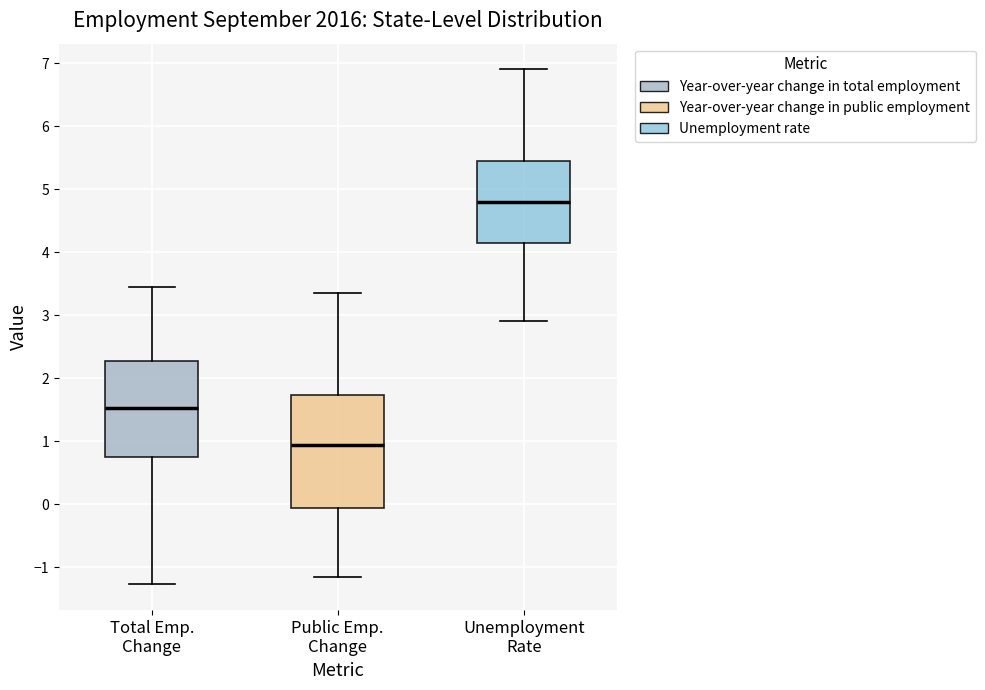

Reading left to right, transcribe this box plot: for each box, give where its median line is, the range the box spans, and where its two whiskers end, as read against the y-axis. The values are not printed on the chart, so give them approximately, as read against the axis.

Total Emp. Change: median 1.5, box 0.7 to 2.3, whiskers -1.3 to 3.5
Public Emp. Change: median 0.9, box -0.1 to 1.7, whiskers -1.2 to 3.3
Unemployment Rate: median 4.8, box 4.2 to 5.5, whiskers 2.9 to 6.9